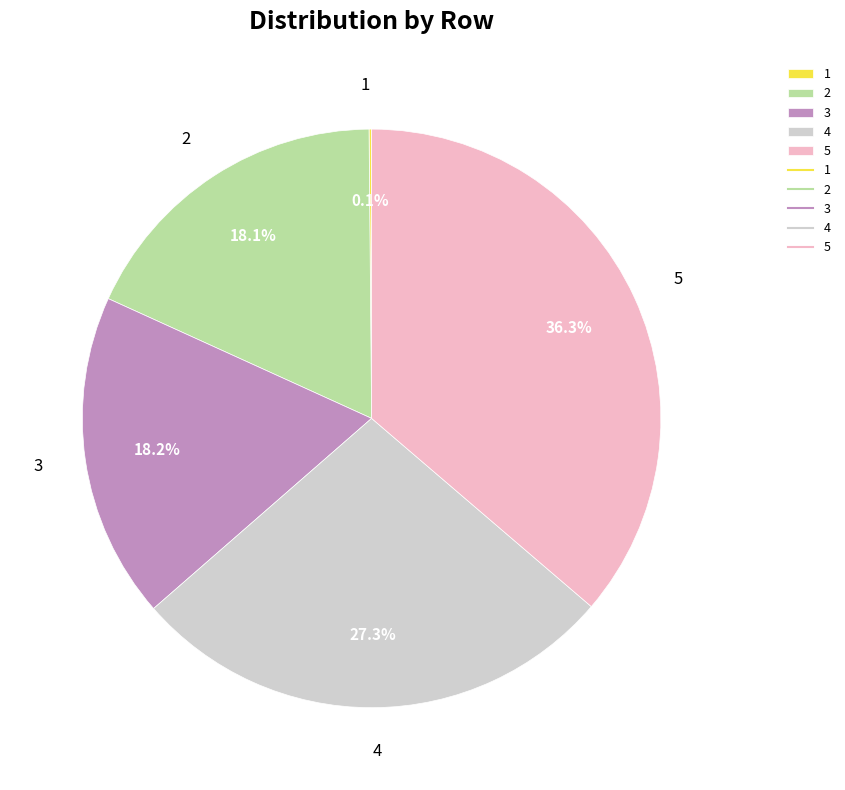

Does any single category account for the majority?

No